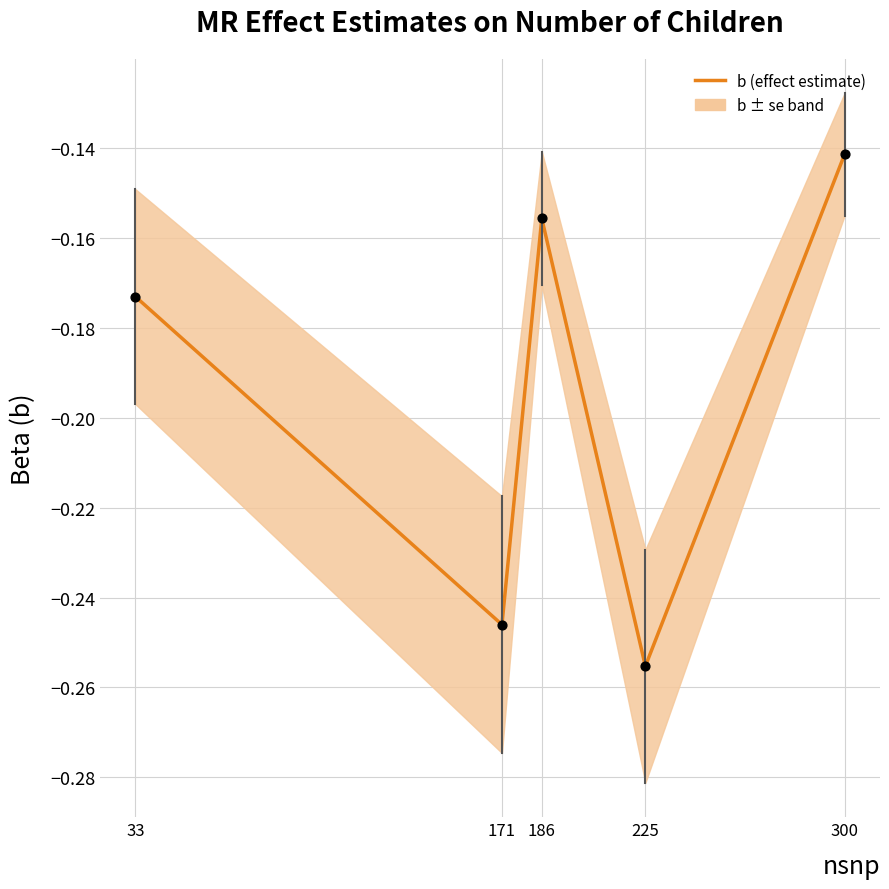

Between 300 and 186, which is larger?

300